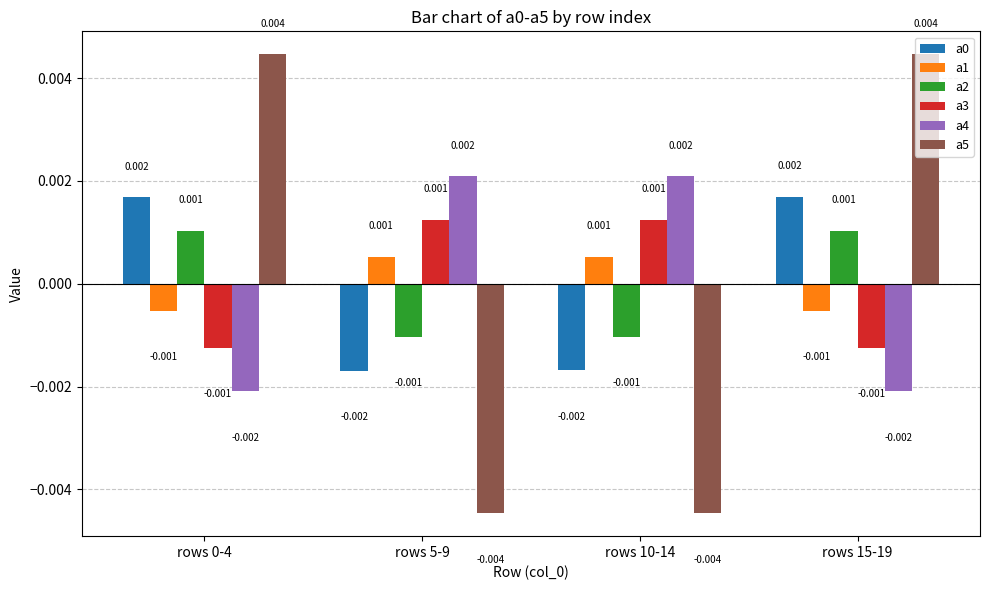

Is the value of a5 at rows 0-4 greater than the value of a3 at rows 5-9?

Yes